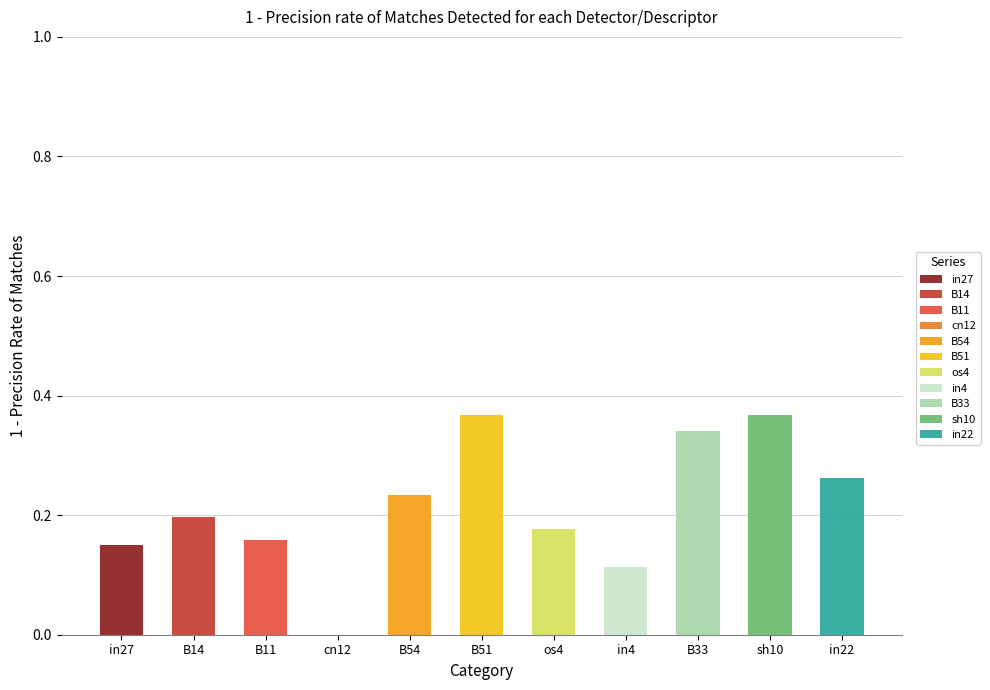

List the labels in order of value, largest first.

B51, sh10, B33, in22, B54, B14, os4, B11, in27, in4, cn12